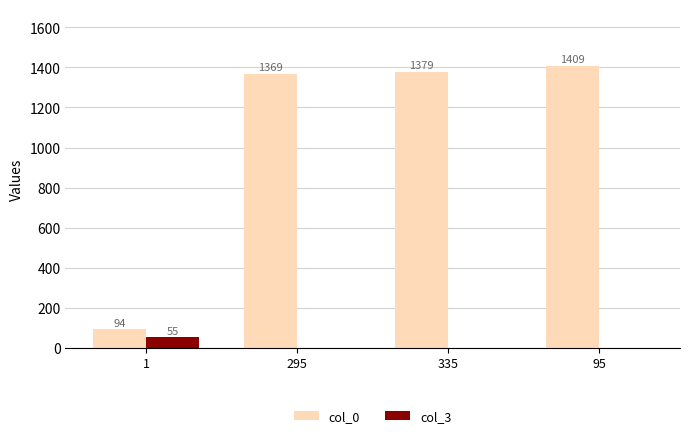

Does the chart contain stacked bars?

No